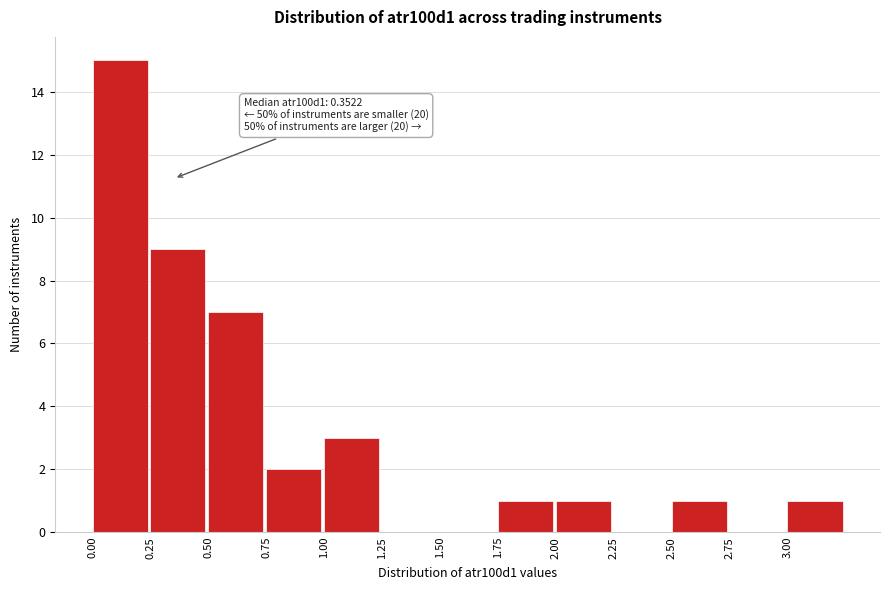

Over which range of the x-axis is the bar tallest?

0.00 to 0.25